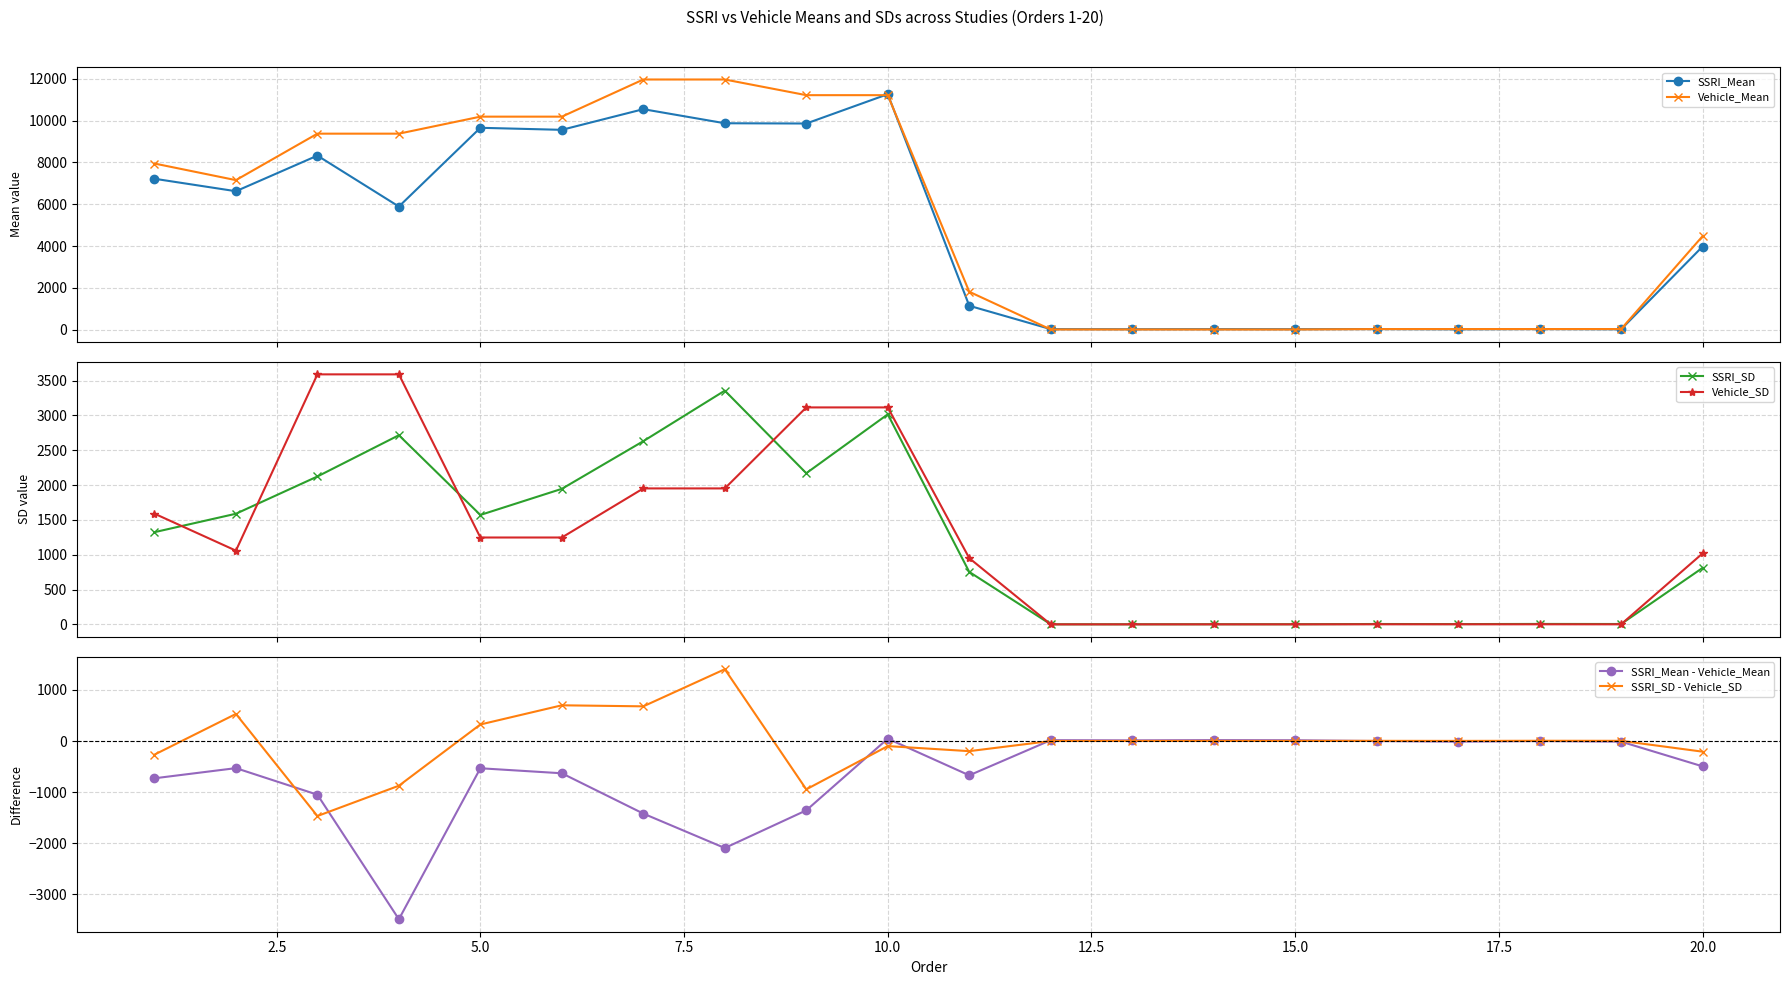

True or false: SSRI_SD has more than 0 points higher than both neighbors.

True